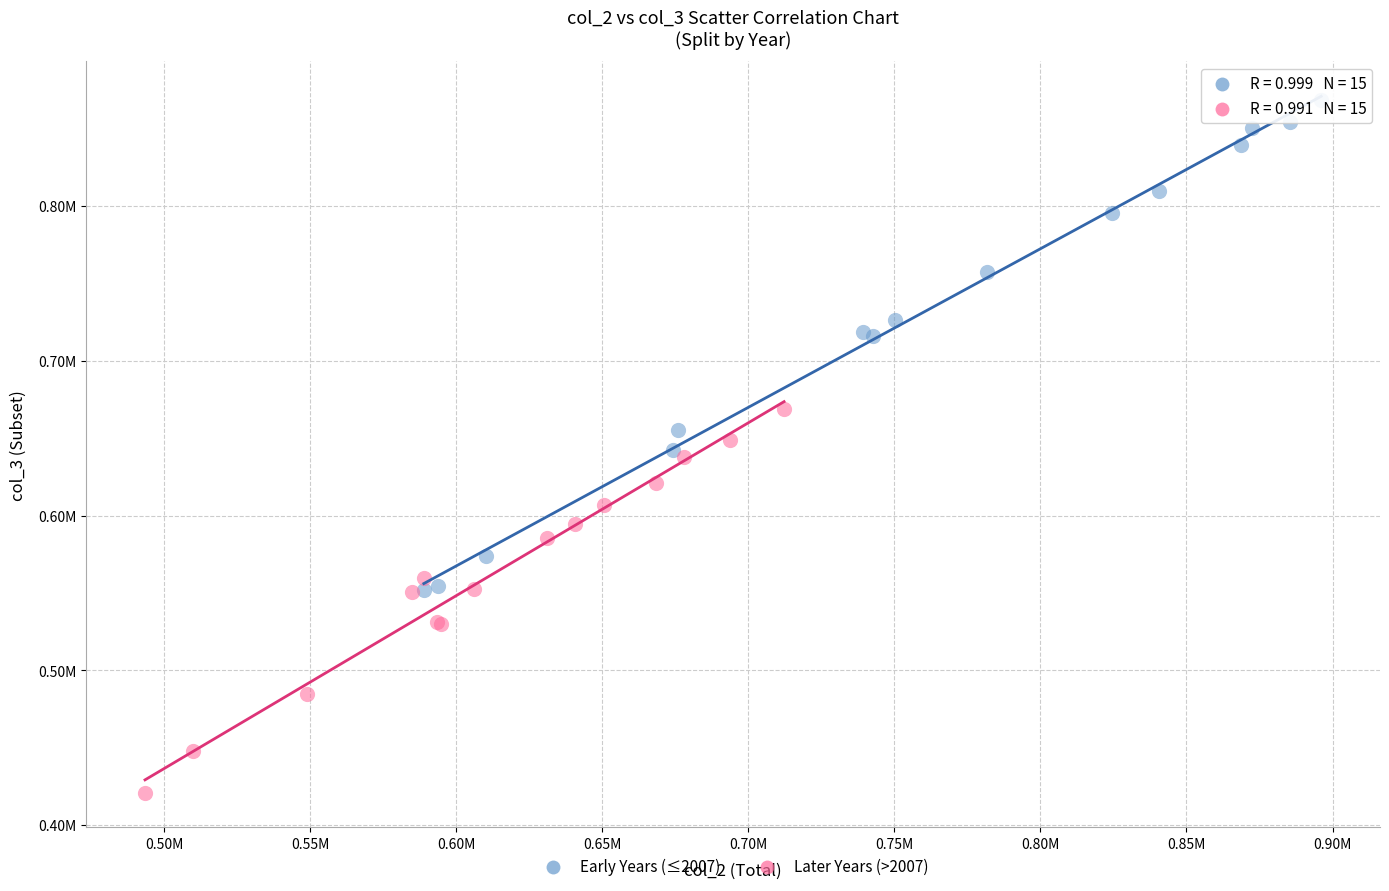

What are all the series names shown in the legend?

Early Years (≤2007), Later Years (>2007)